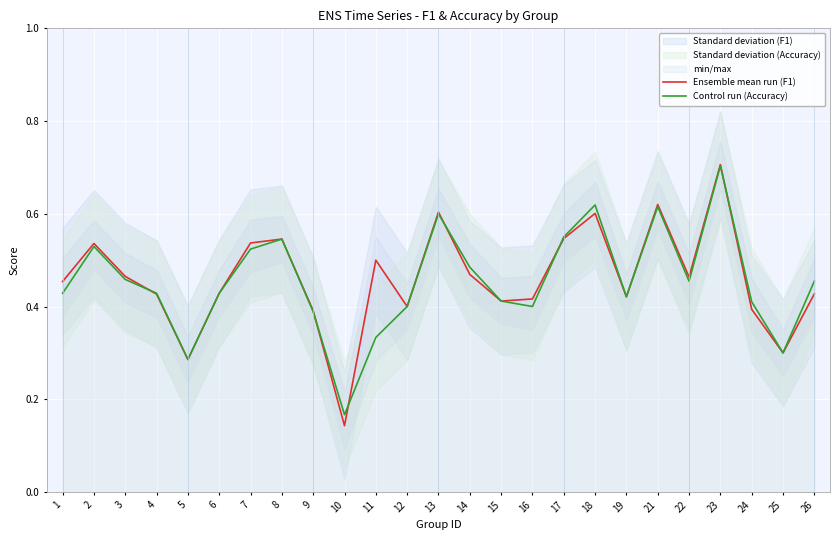

How many Ensemble mean run (F1) values are between 0 and 1?

25